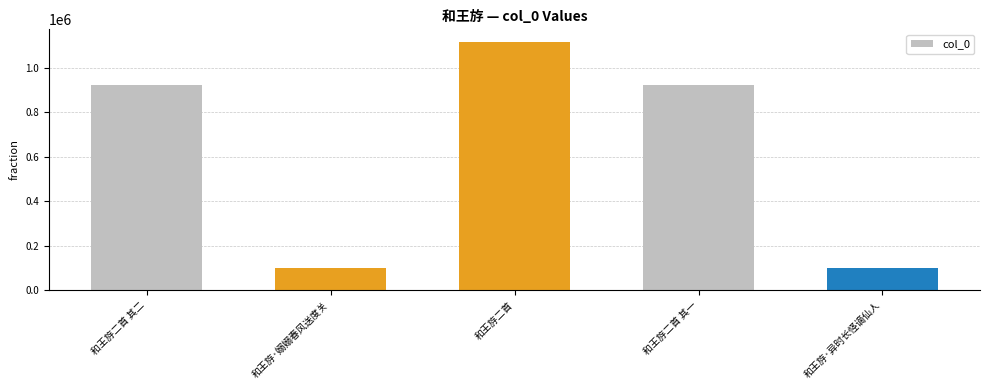

What is the value of the 5th bar from the left?

100940